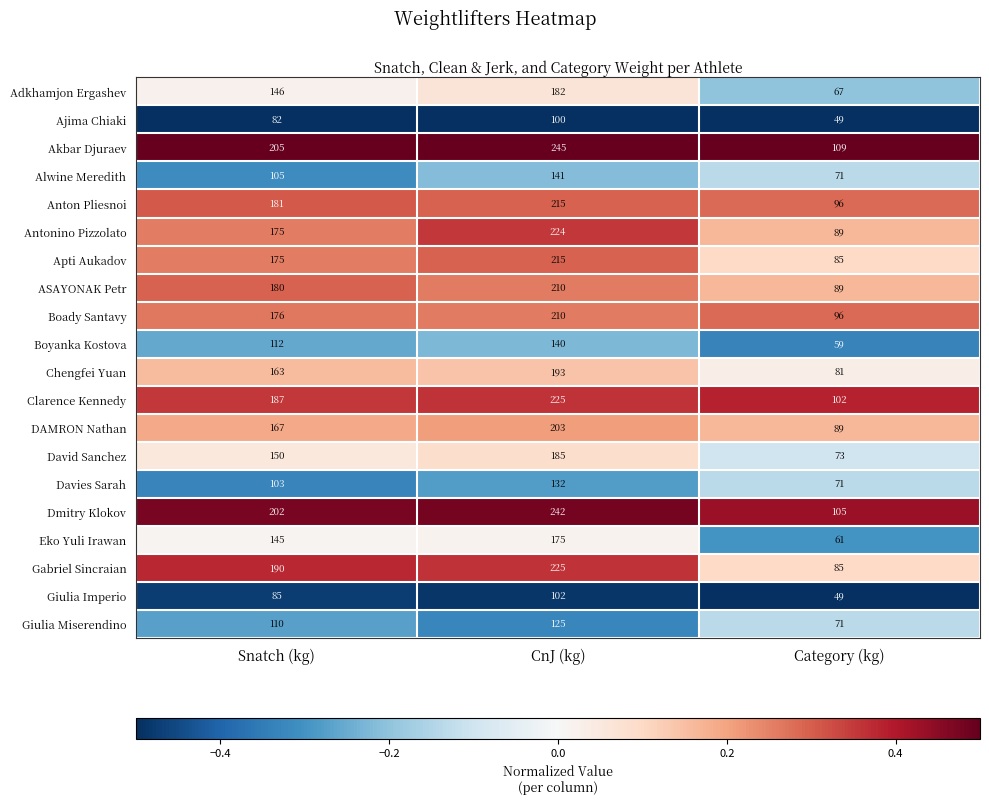

Which category has the highest value across all series?

CnJ (kg)